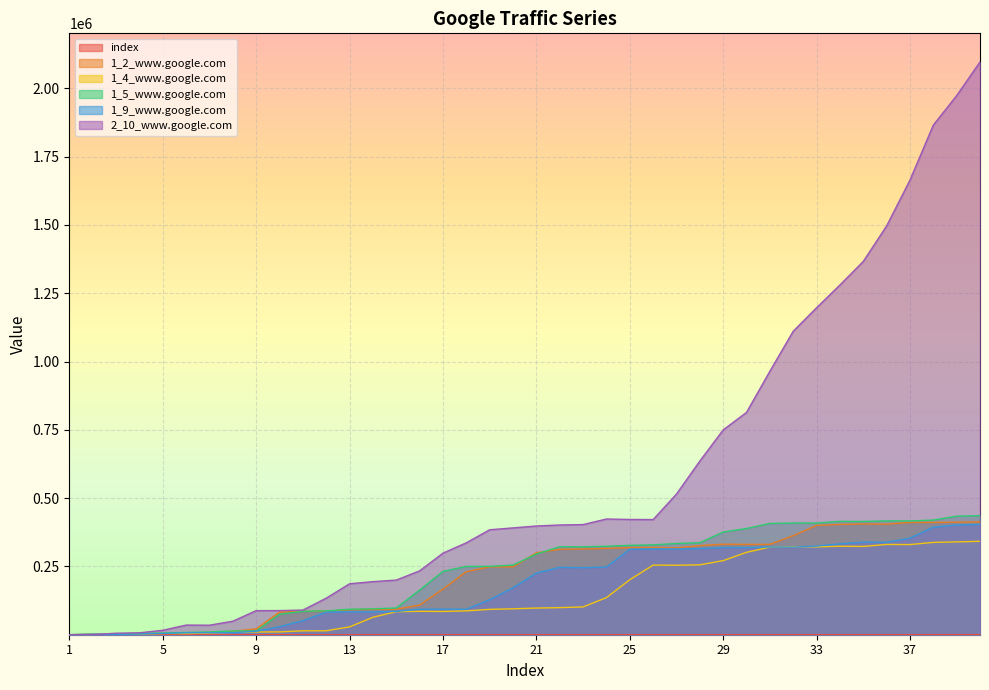

What is the value of the 2_10_www.google.com point at the 23rd from the left?

403196.0